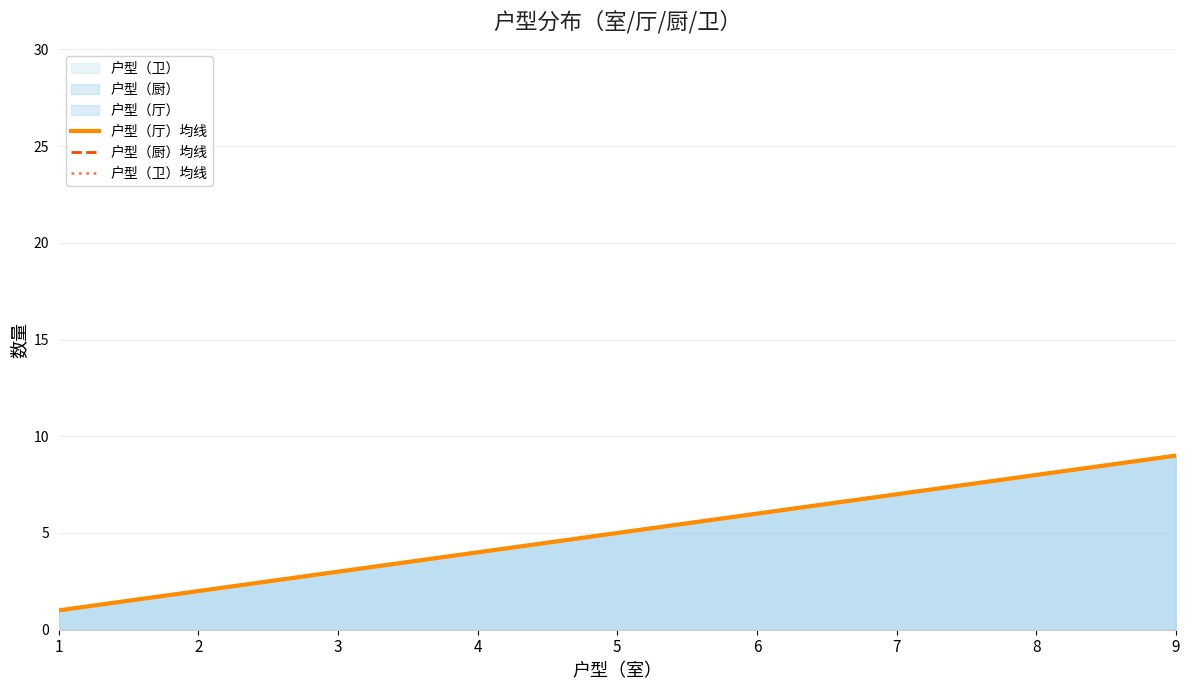

What is the approximate value of 户型（厅）均线 at 3?

3